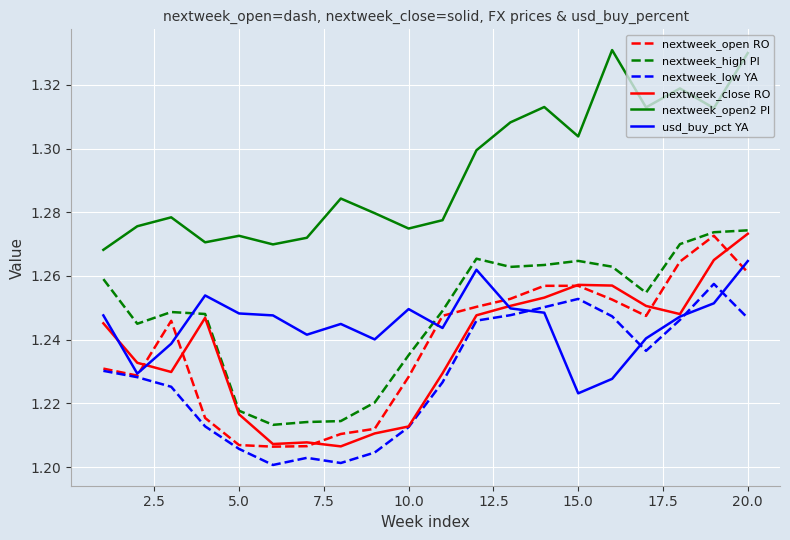

What is the difference between the maximum and minimum values in the nextweek_open RO series?

0.1